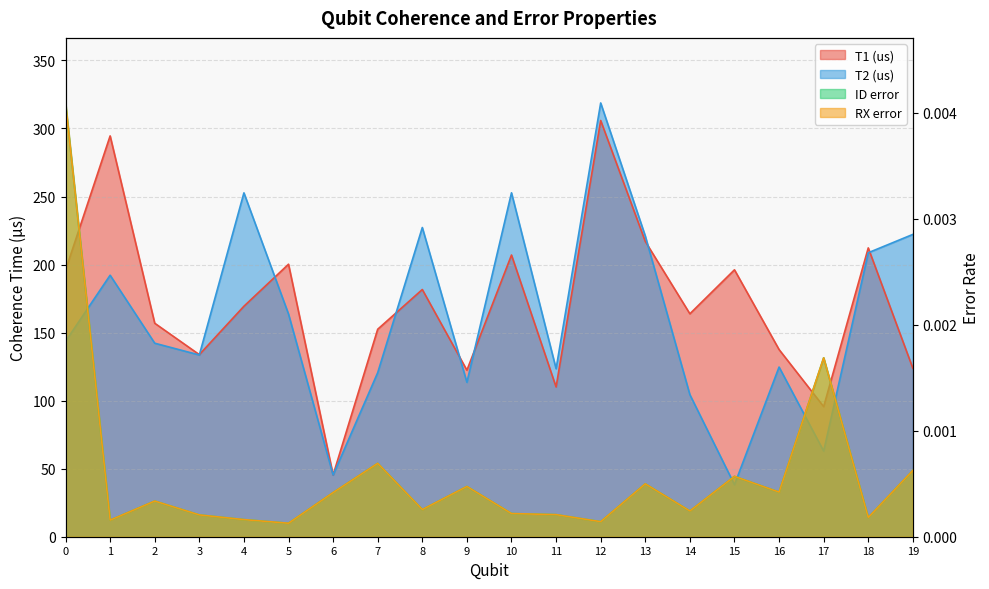

True or false: RX error and ID error cross at least once.

False